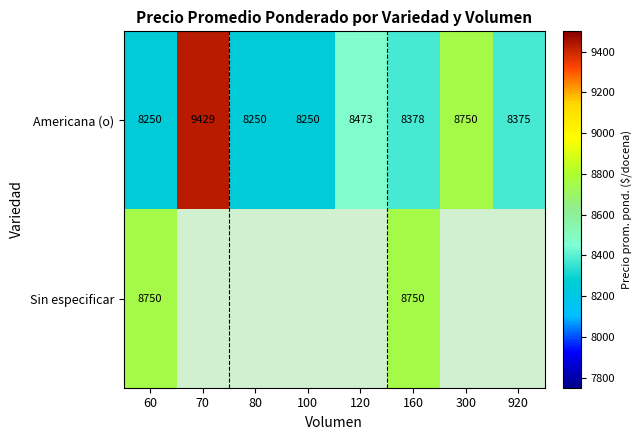

True or false: Americana (o) has a value of 13122.0 at 70.

False